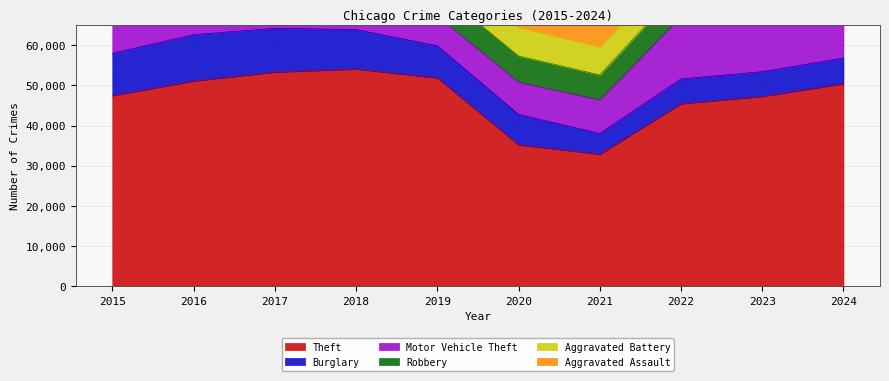

What is the difference between the maximum and second lowest values in the Aggravated Battery series?

793